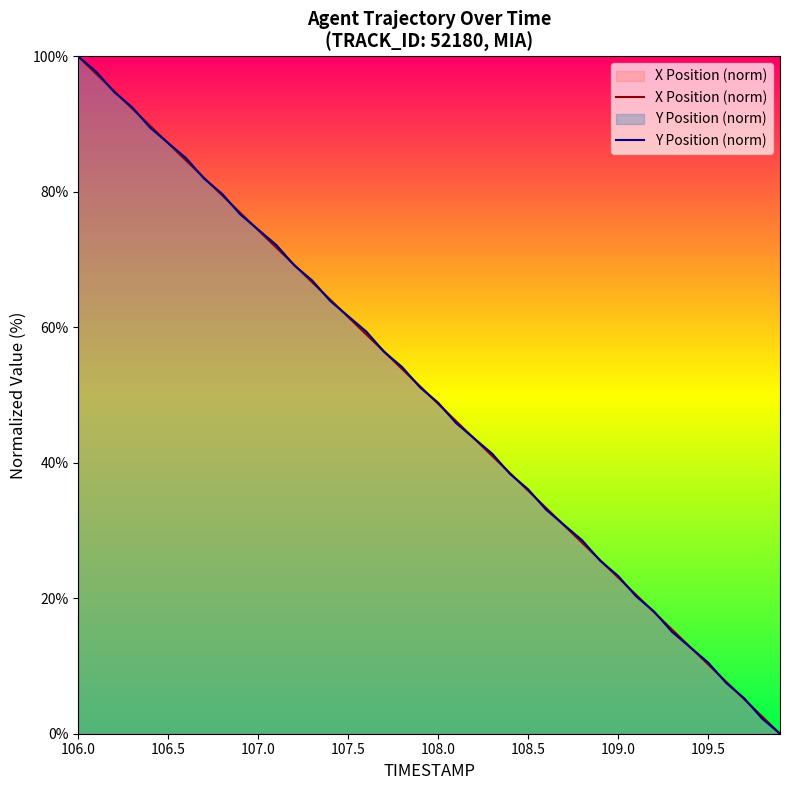

Where does the Y Position (norm) series first go above 51?

106.0